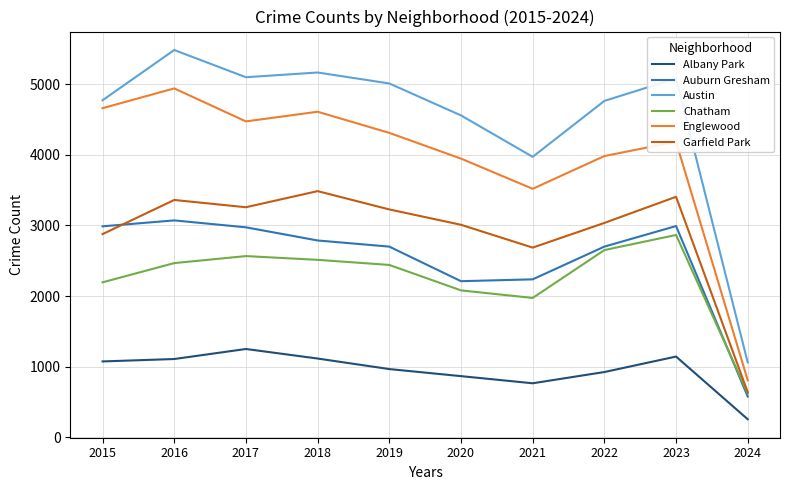

True or false: Austin and Garfield Park cross at least once.

False